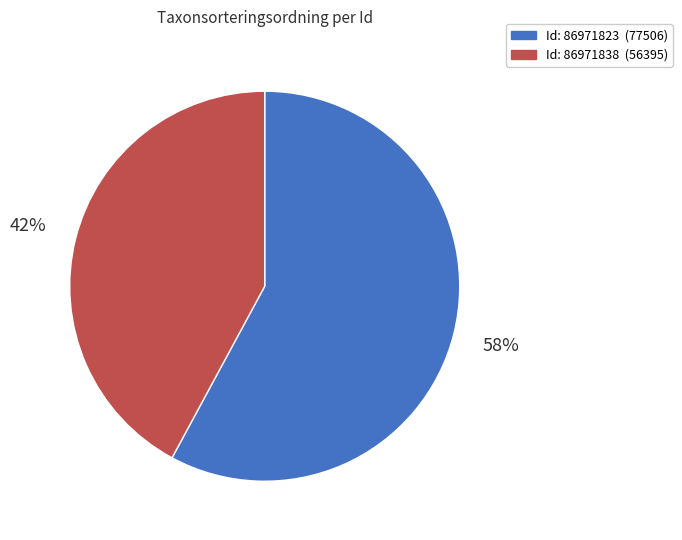

Is there a majority slice in this chart?

Yes